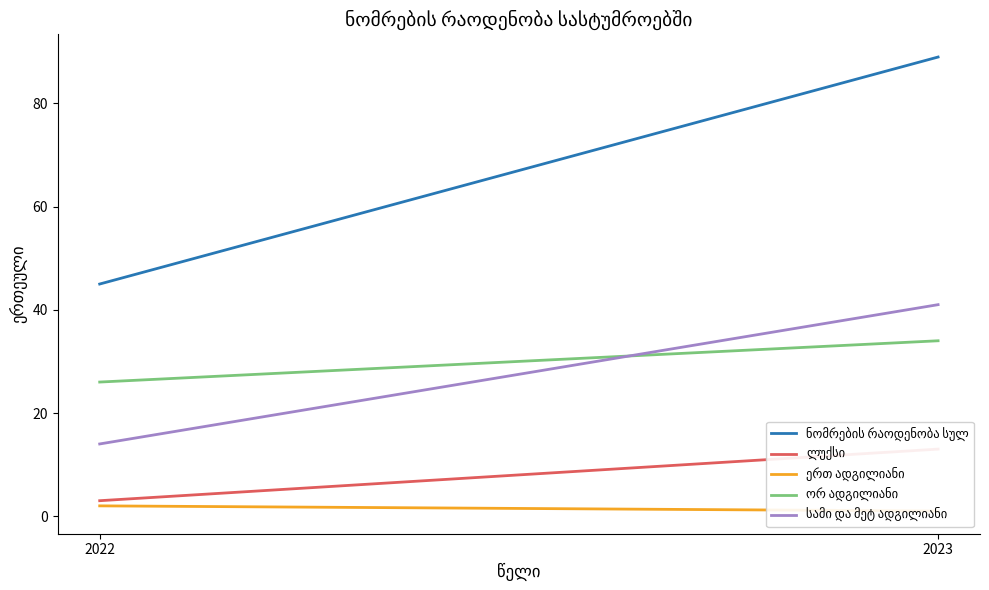

The value of ნომრების რაოდენობა სულ at 2022 is 45. True or false?

True